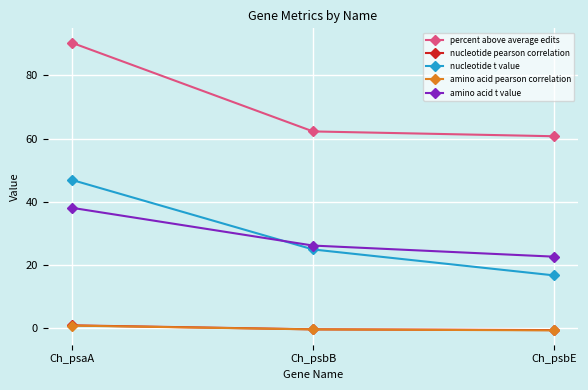

What is the average value of the amino acid t value series?

28.9